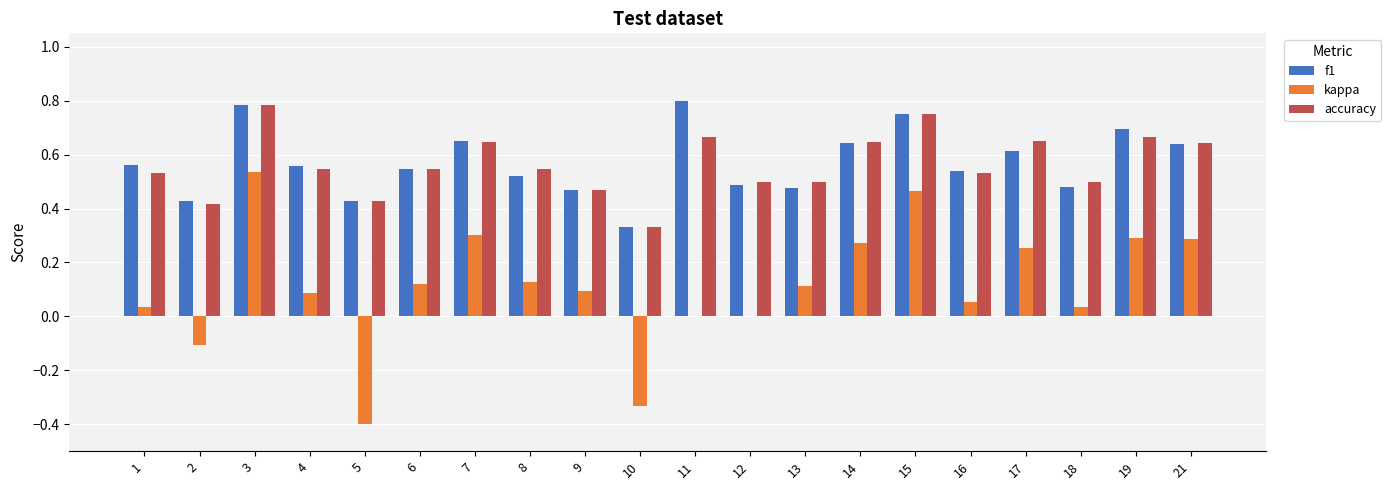

How many groups of bars are there?

20